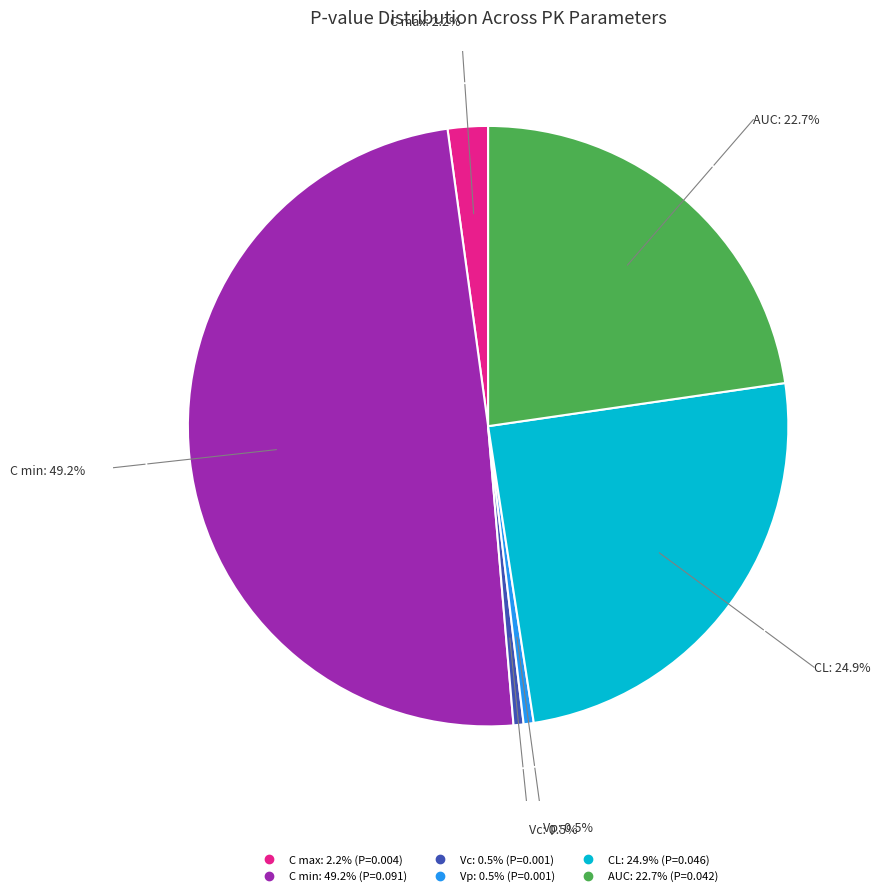

How many slices are in this pie chart?

6